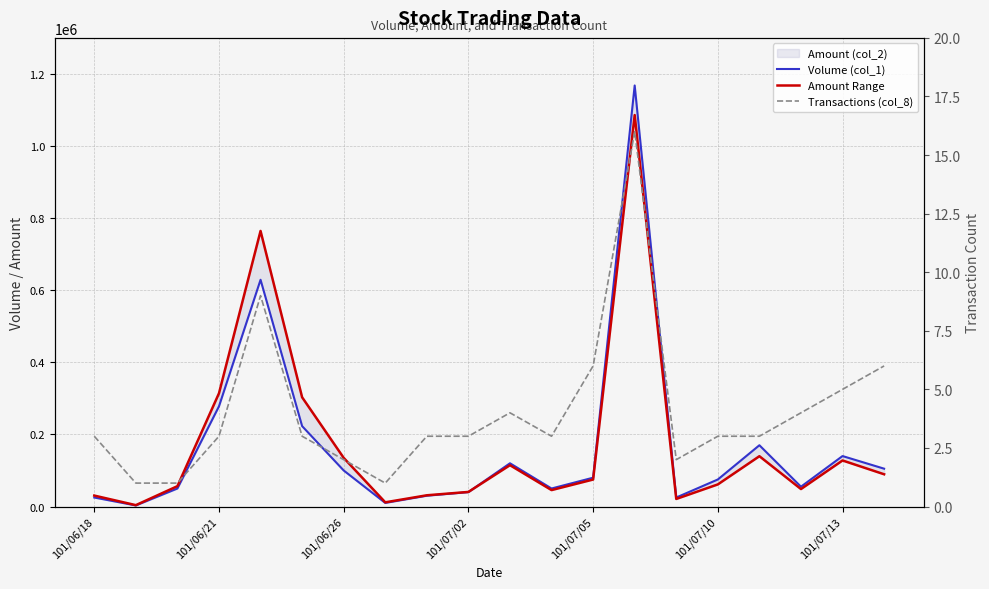

What is the sum of all Volume (col_1) values?

3376000